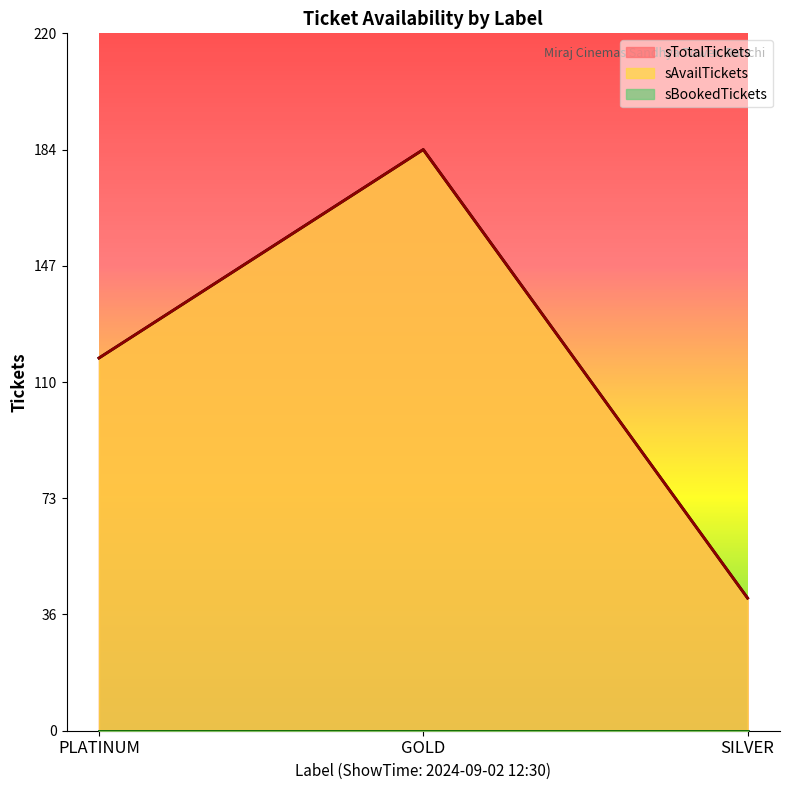

Where is sTotalTickets nearest to the value 113?

PLATINUM